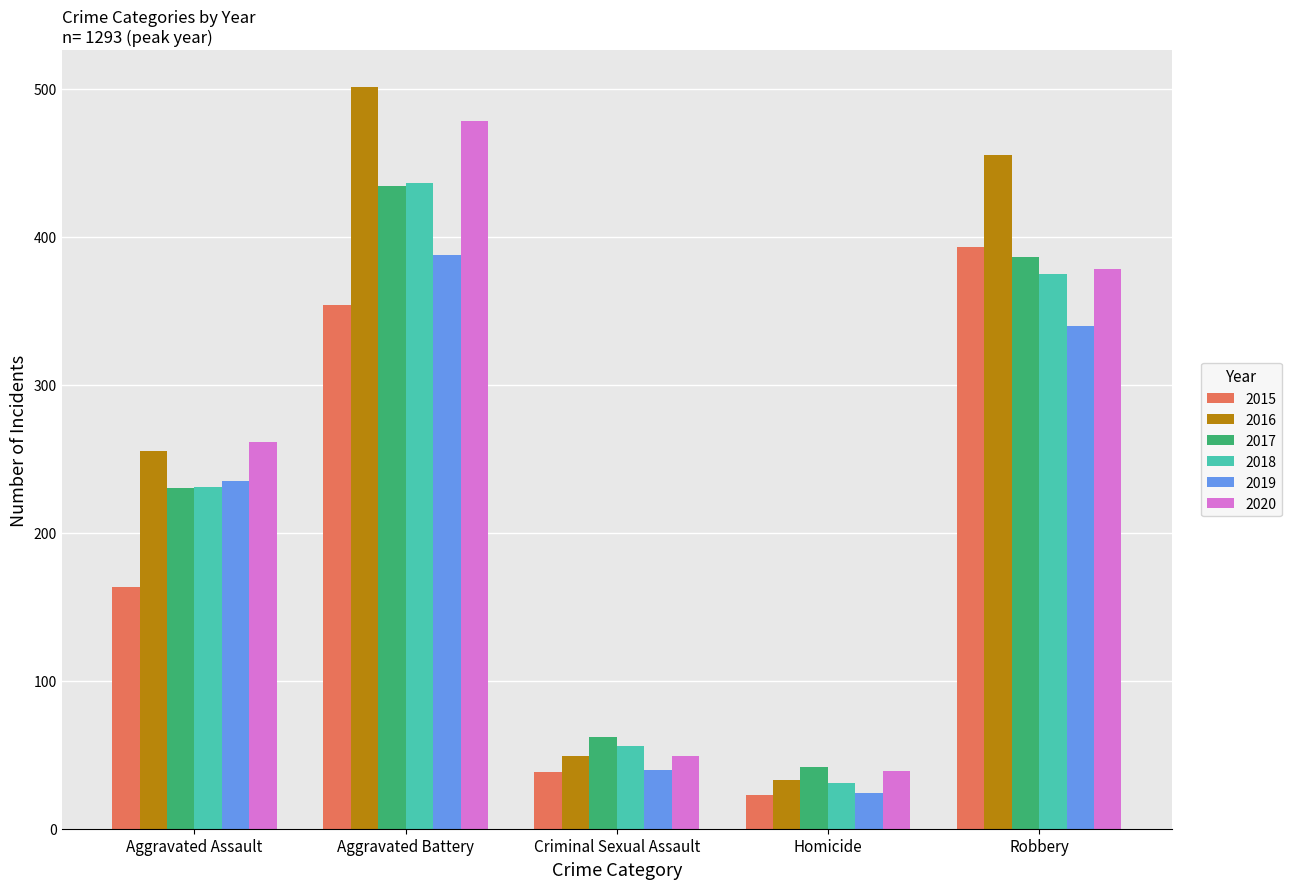

What are all the series names shown in the legend?

2015, 2016, 2017, 2018, 2019, 2020